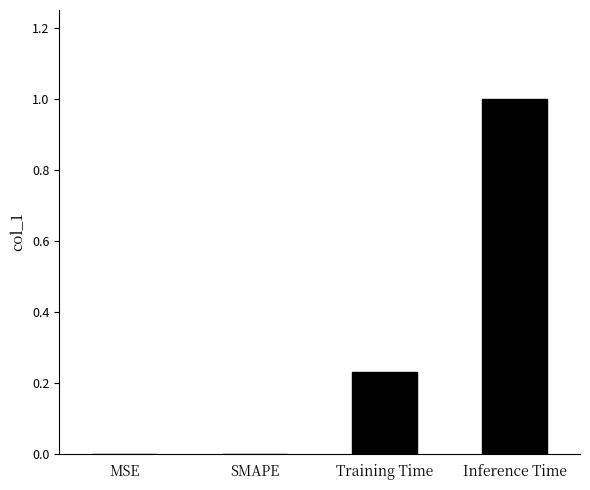

The chart shows a value of 0.3 at MSE. True or false?

False